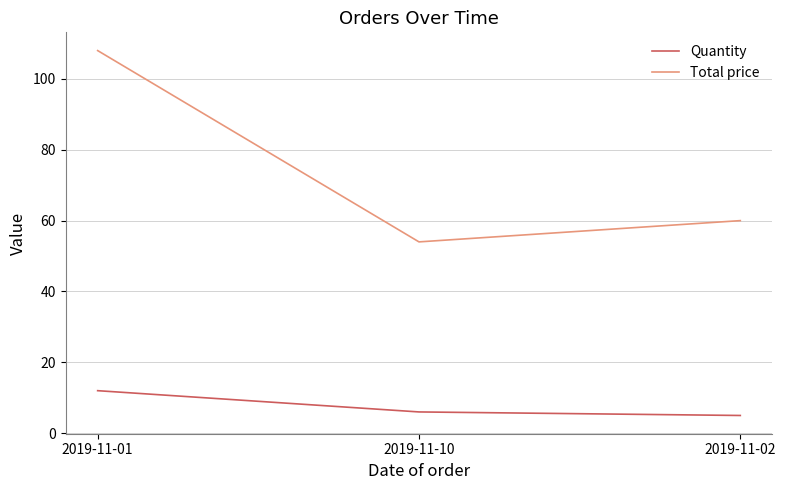

Does the chart display data point markers on the line(s)?

No